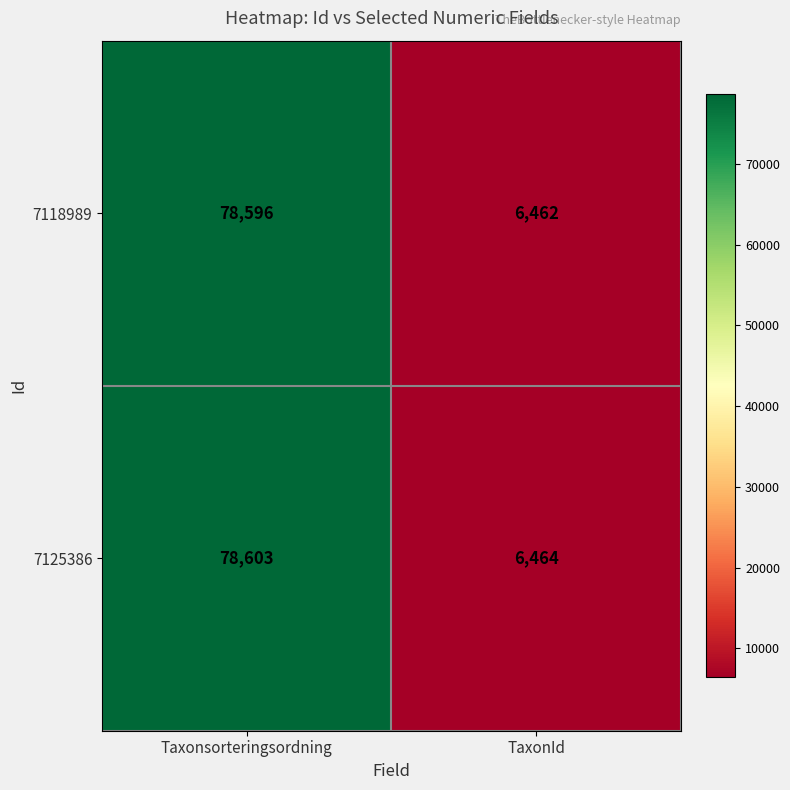

Which label corresponds to the largest value in the chart?

Taxonsorteringsordning